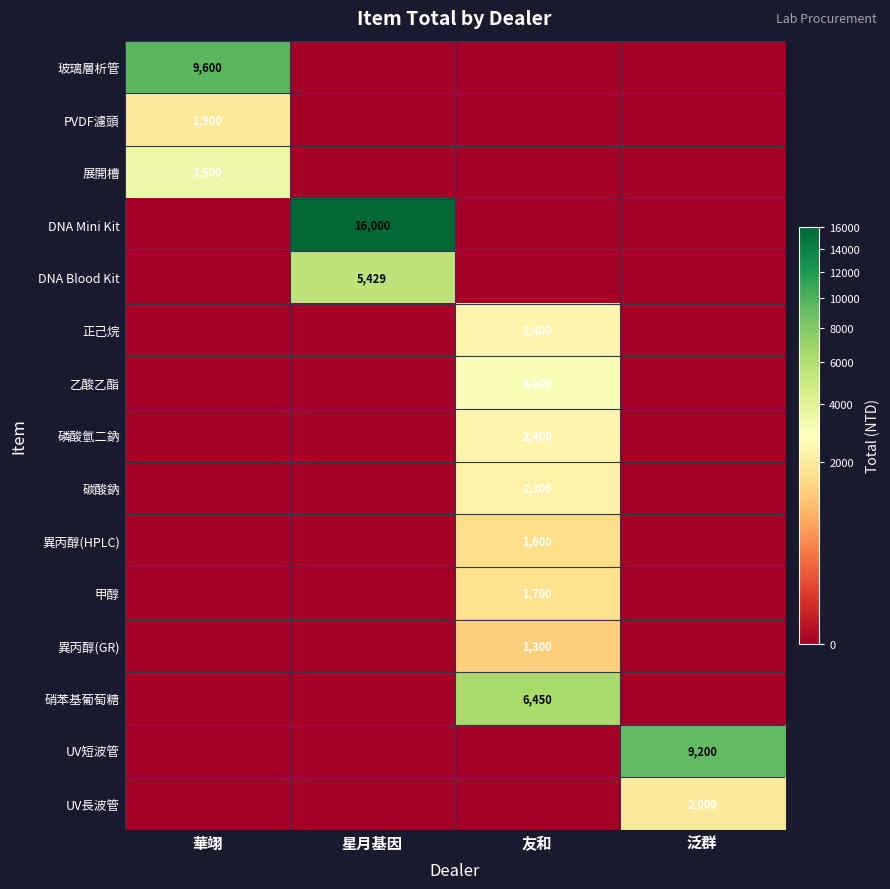

The 異丙醇(HPLC) series shows 1600 at 友和. True or false?

True